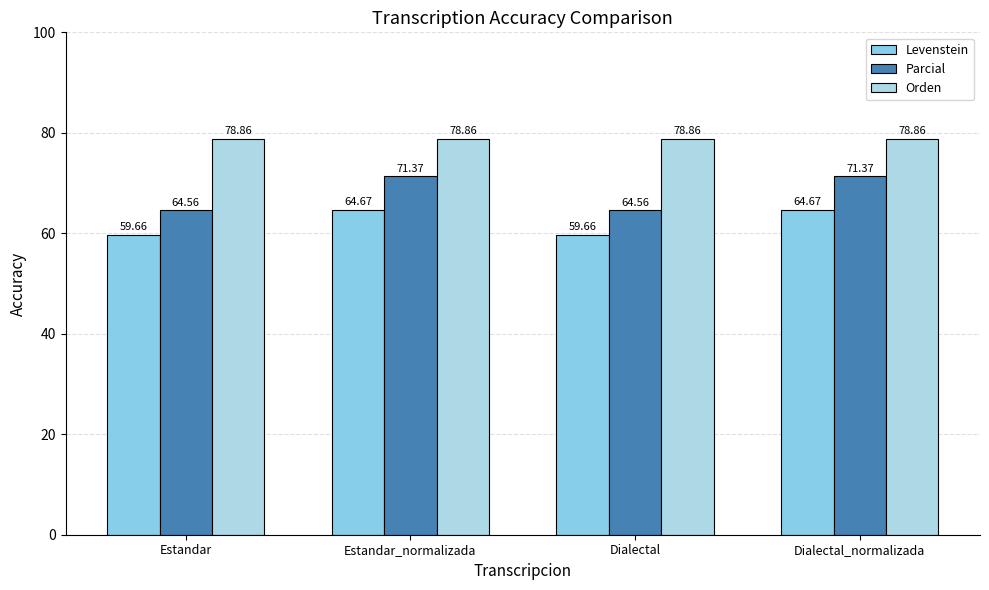

Is it true that Parcial equals 17.6 at Dialectal_normalizada?

False